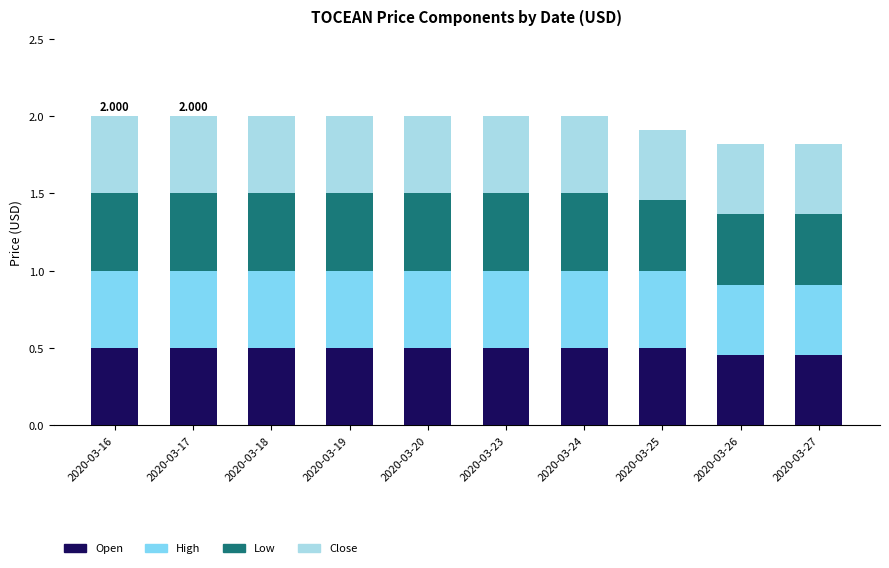

What is the sum of the Close values at 2020-03-24 and 2020-03-16?

1.0